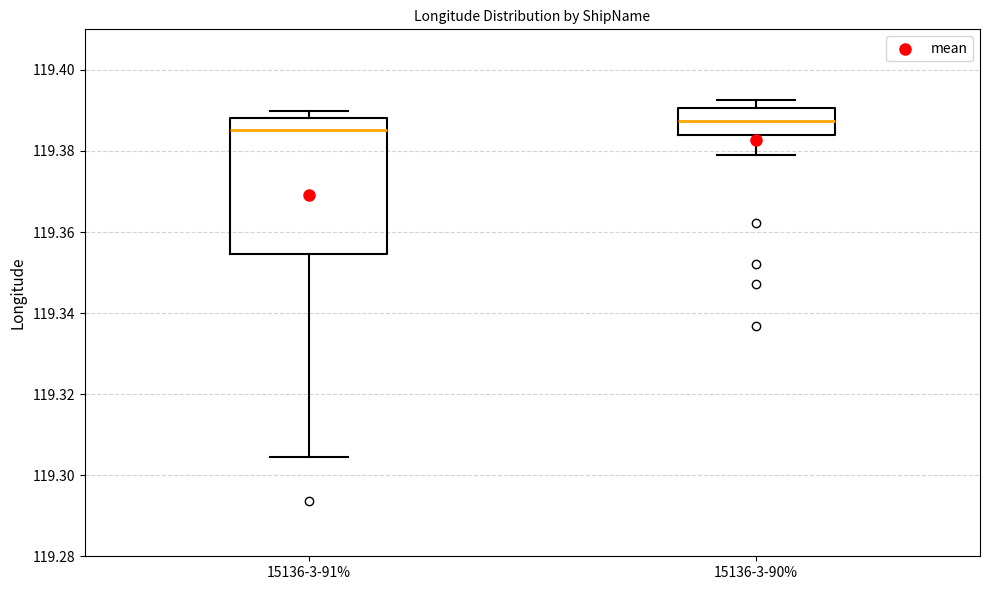

Which box is the tallest, from its lower edge to its upper edge?

15136-3-91%